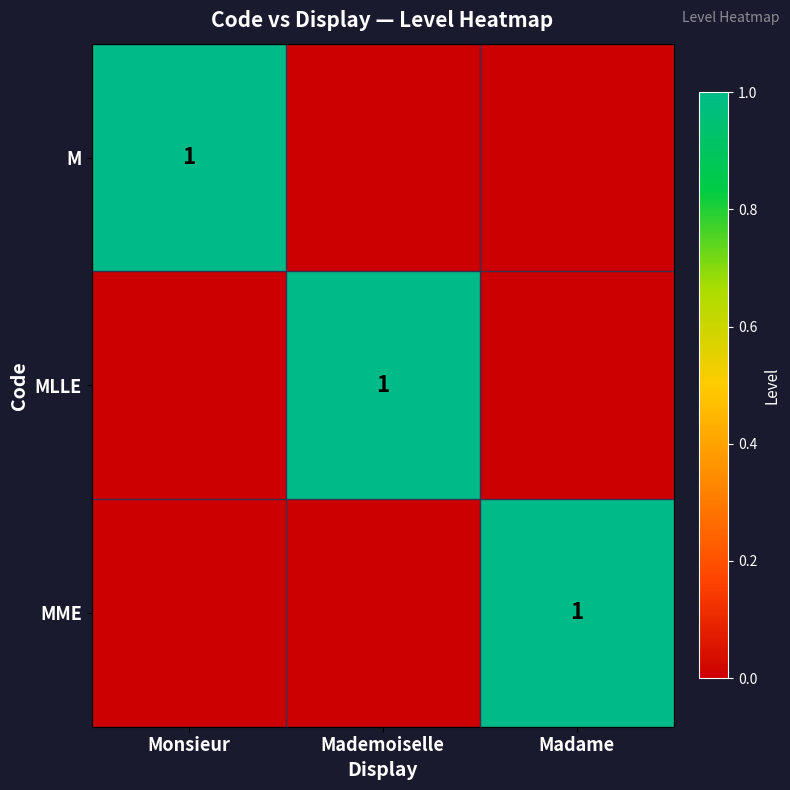

What is the sum of all MLLE values?

1